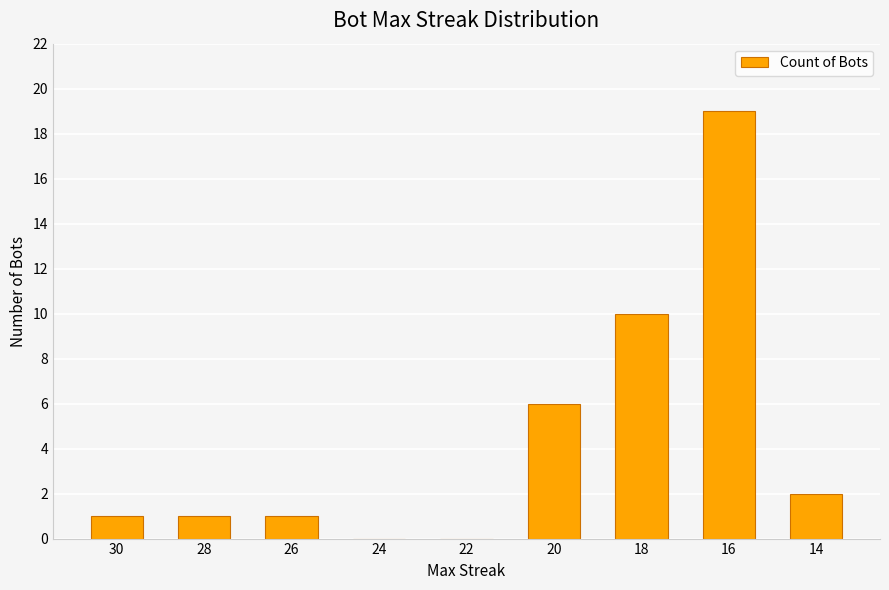

What is the sum of all values?

40